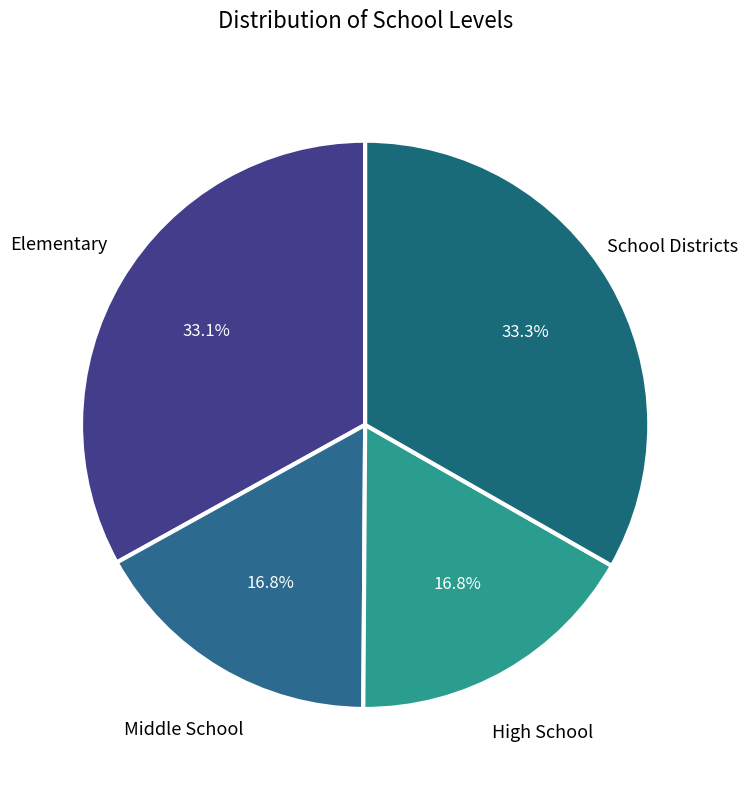

How many slices are in this pie chart?

4